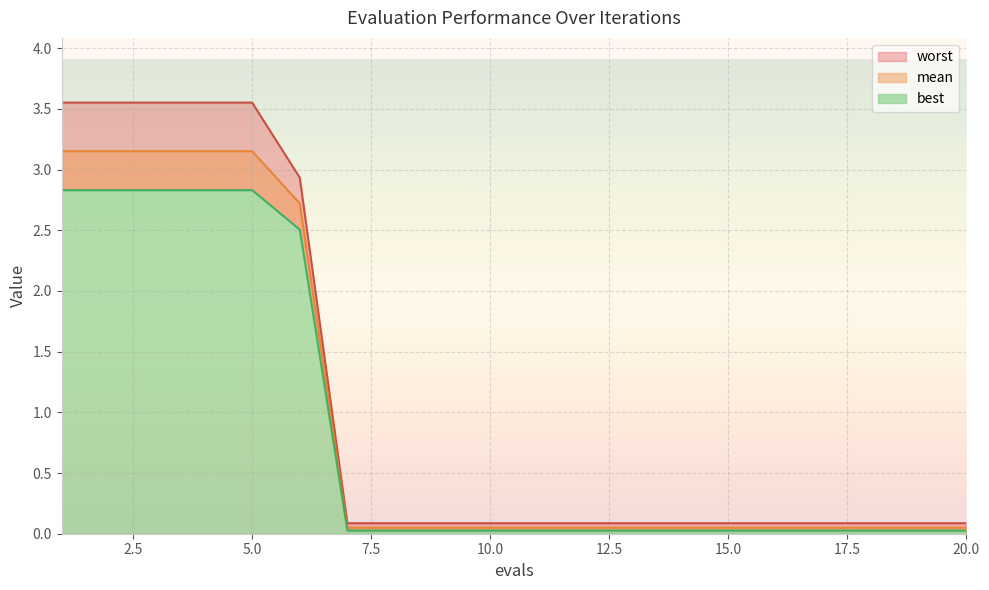

At how many categories does at least one series exceed 2?

6